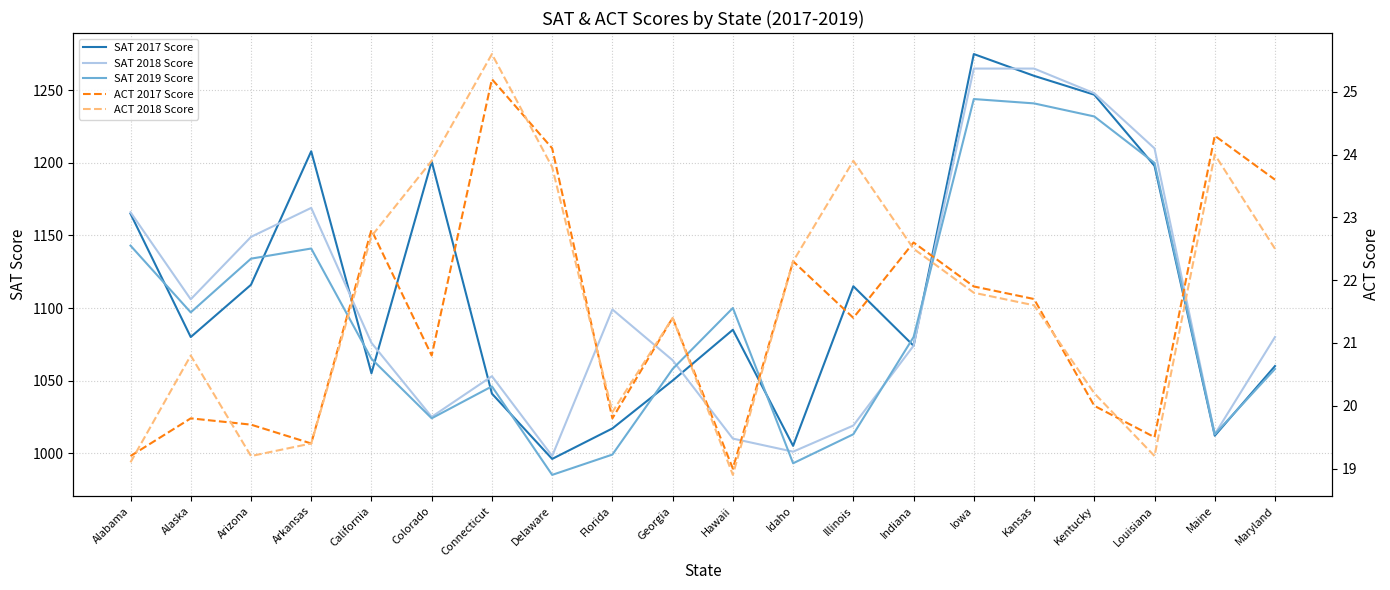

Rank the series by their maximum value, from lowest to highest.

ACT 2017 Score, ACT 2018 Score, SAT 2019 Score, SAT 2018 Score, SAT 2017 Score